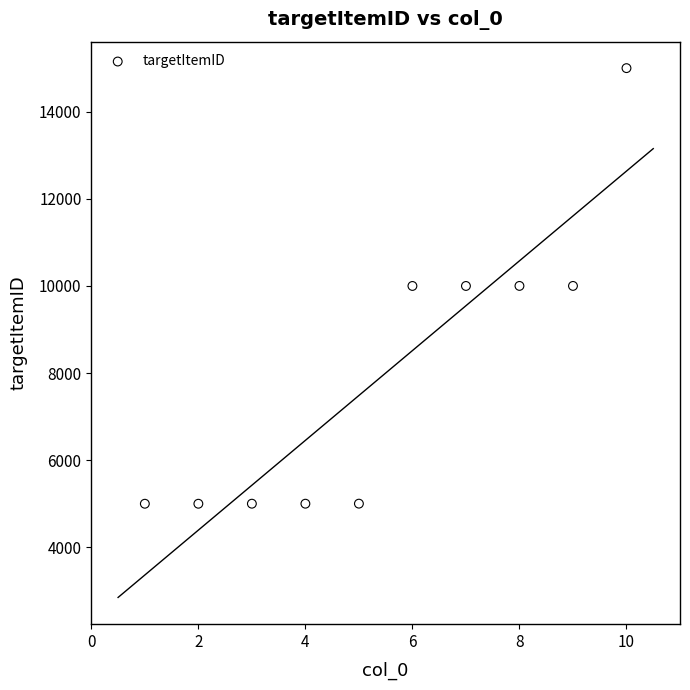

What is the average Y value?

8001